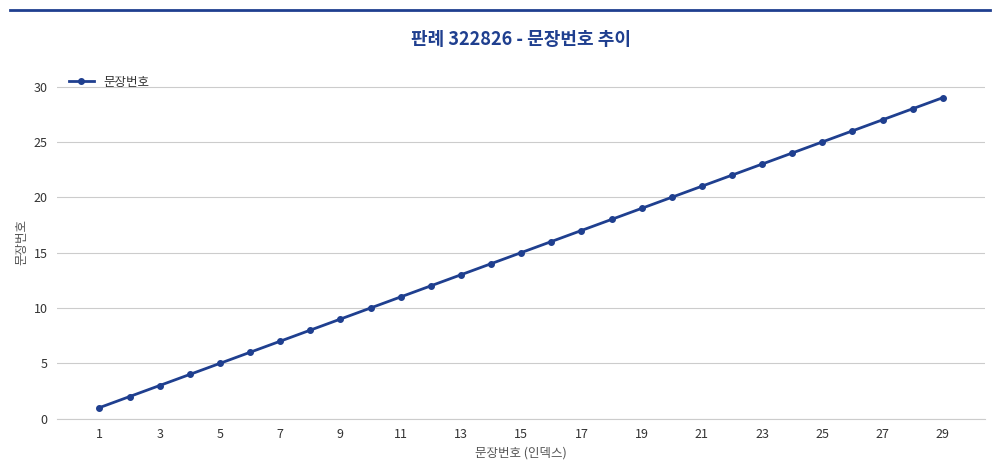

True or false: the data has more than 0 interior local peaks.

False